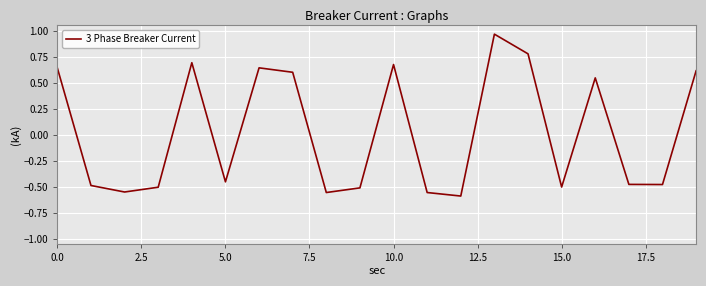

What is the difference between the maximum and minimum values?

1.6